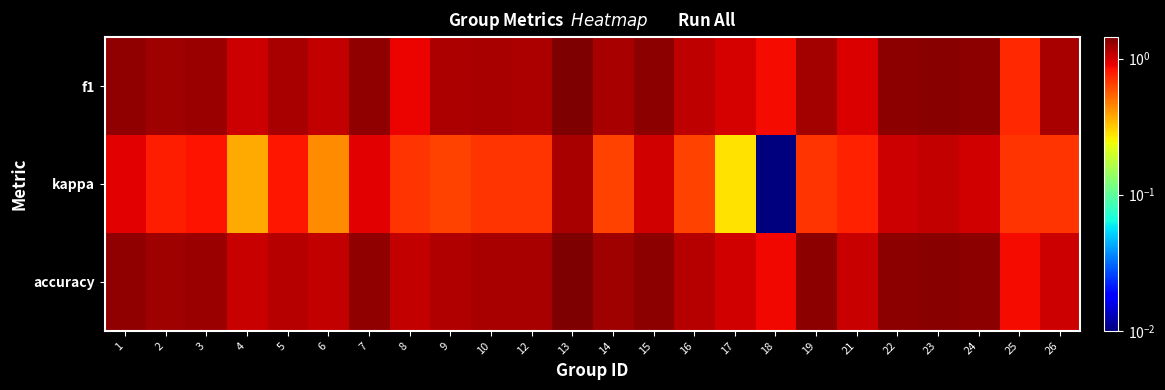

Reading left to right, list all the values displayed in this chart.

f1: 1=1.3	2=1.2	3=1.3	4=1.0	5=1.2	6=1.1	7=1.3	8=0.9	9=1.2	10=1.2	12=1.2	13=1.4	14=1.2	15=1.3	16=1.1	17=1.0	18=0.9	19=1.2	21=1.0	22=1.4	23=1.4	24=1.3	25=0.7	26=1.2
kappa: 1=0.9	2=0.8	3=0.8	4=0.4	5=0.8	6=0.4	7=0.9	8=0.7	9=0.6	10=0.7	12=0.7	13=1.2	14=0.6	15=1.0	16=0.6	17=0.3	18=0.0	19=0.7	21=0.8	22=1.0	23=1.1	24=1.0	25=0.7	26=0.7
accuracy: 1=1.3	2=1.2	3=1.3	4=1.0	5=1.1	6=1.1	7=1.3	8=1.1	9=1.2	10=1.2	12=1.2	13=1.4	14=1.2	15=1.4	16=1.1	17=1.0	18=0.9	19=1.4	21=1.1	22=1.4	23=1.4	24=1.3	25=0.9	26=1.0